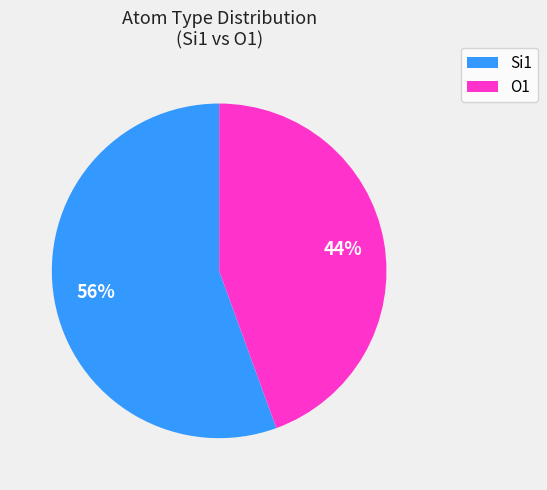

Is it true that O1 is 44% of the pie?

True